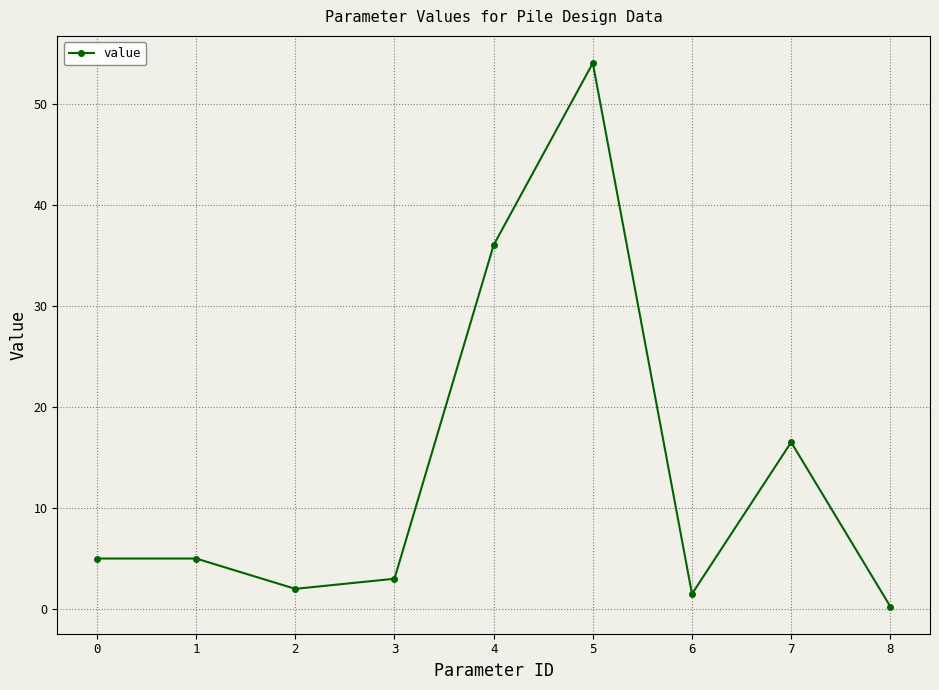

What is the average value?

13.7